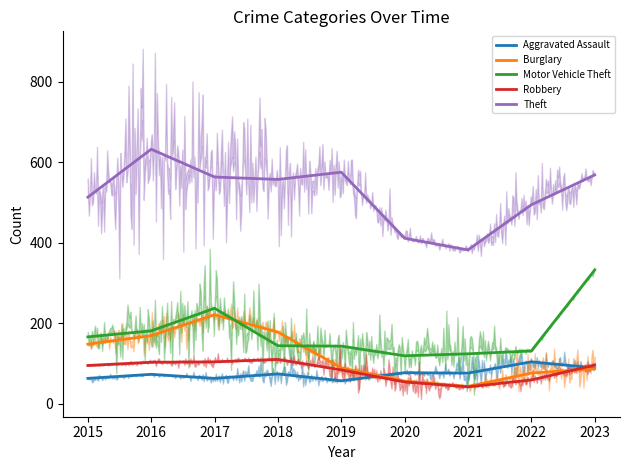

Is it true that Robbery equals 30 at 2023?

False